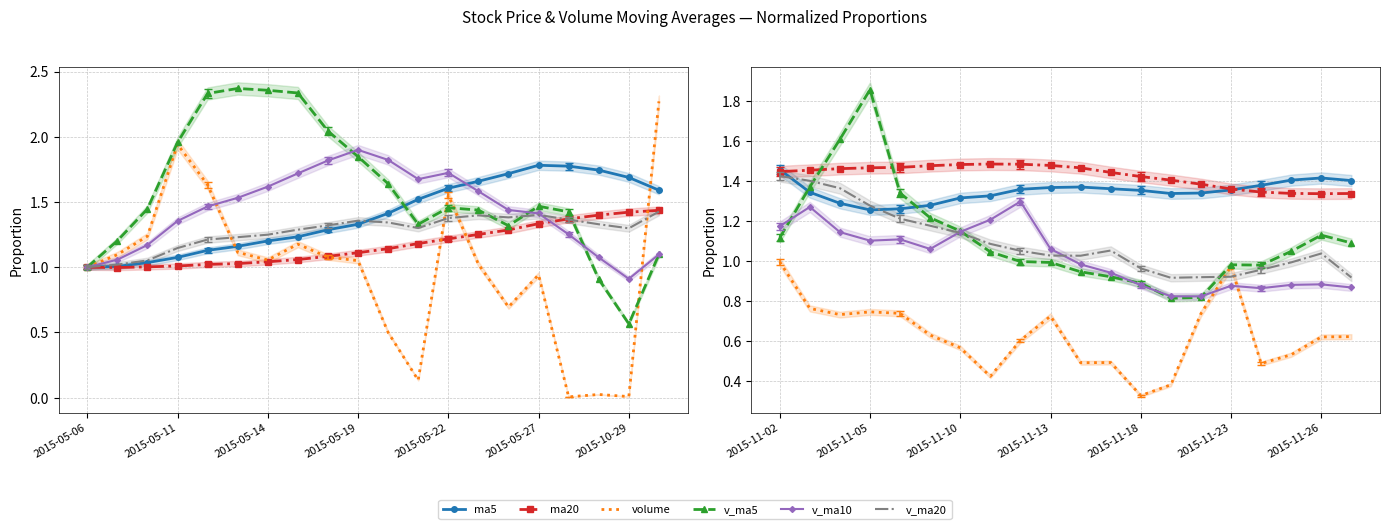

True or false: v_ma5 has more than 0 points higher than both neighbors.

True